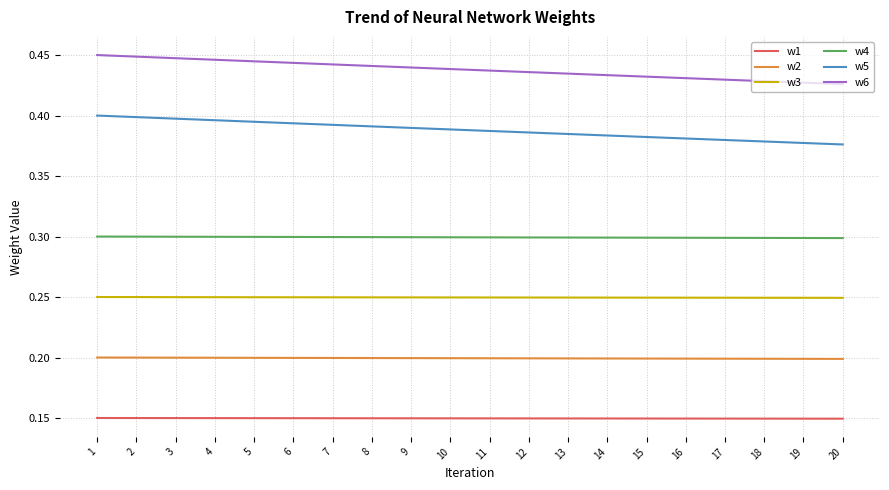

The w3 series shows 0.2 at 4. True or false?

True